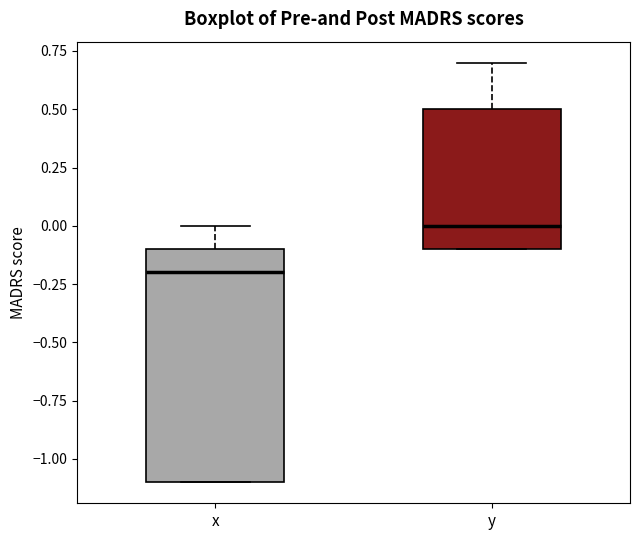

Reading left to right, transcribe this box plot: for each box, give where its median line is, the range the box spans, and where its two whiskers end, as read against the y-axis. The values are not printed on the chart, so give them approximately, as read against the axis.

x: median -0.2, box -1.1 to -0.1, whiskers -1.1 to 0.0
y: median 0.0, box -0.1 to 0.5, whiskers -0.1 to 0.7